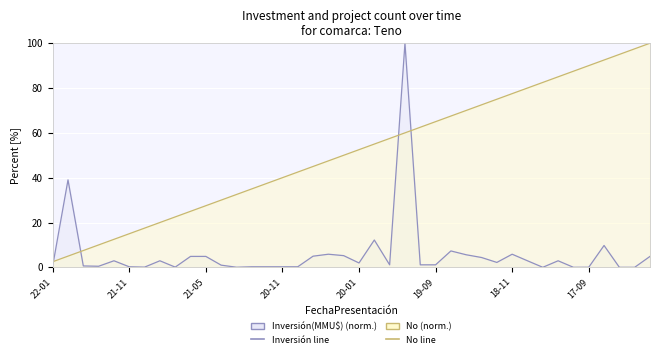

Reading left to right, extract all data points from this chart.

Inversión(MMU$): 0.6	39.0	0.6	0.5	2.9	0.2	0.1	2.9	0.1	4.9	4.9	1.0	0.0	0.2	0.2	0.2	0.2	5.0	5.9	5.2	2.0	12.2	1.1	100.0	1.1	1.1	7.3	5.6	4.4	2.2	5.9	2.9	0.0	2.9	0.0	0.0	9.8	0.0	0.0	4.9
No: 2.5	5.0	7.5	10.0	12.5	15.0	17.5	20.0	22.5	25.0	27.5	30.0	32.5	35.0	37.5	40.0	42.5	45.0	47.5	50.0	52.5	55.0	57.5	60.0	62.5	65.0	67.5	70.0	72.5	75.0	77.5	80.0	82.5	85.0	87.5	90.0	92.5	95.0	97.5	100.0